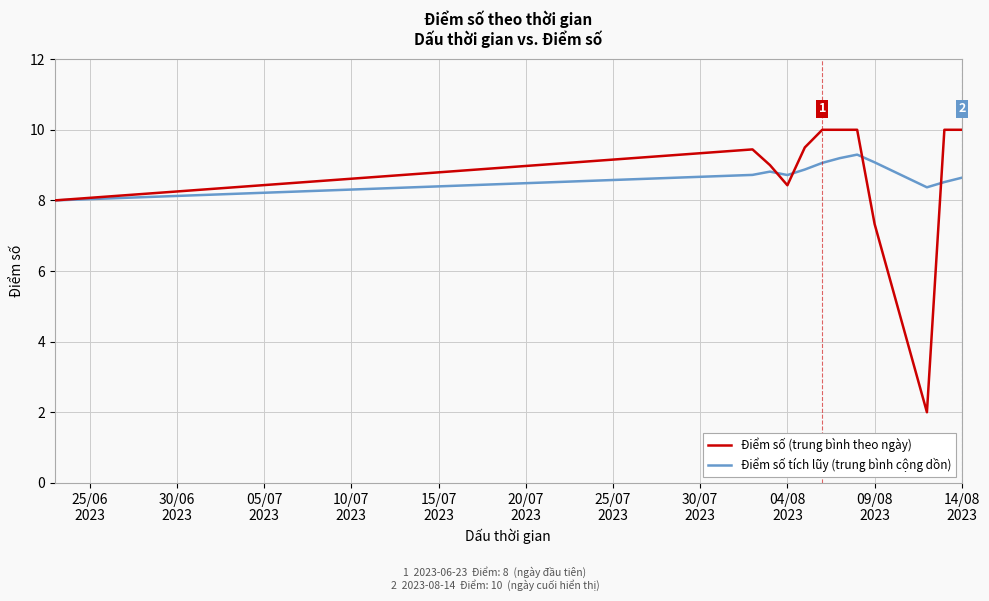

What is the maximum value shown in the chart?

10.0